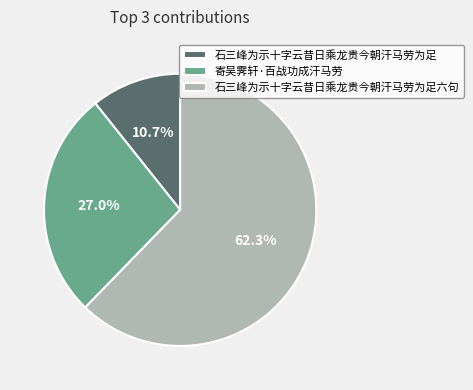

What percentage is the 寄吴霁轩·百战功成汗马劳 slice, to the nearest percent?

27%